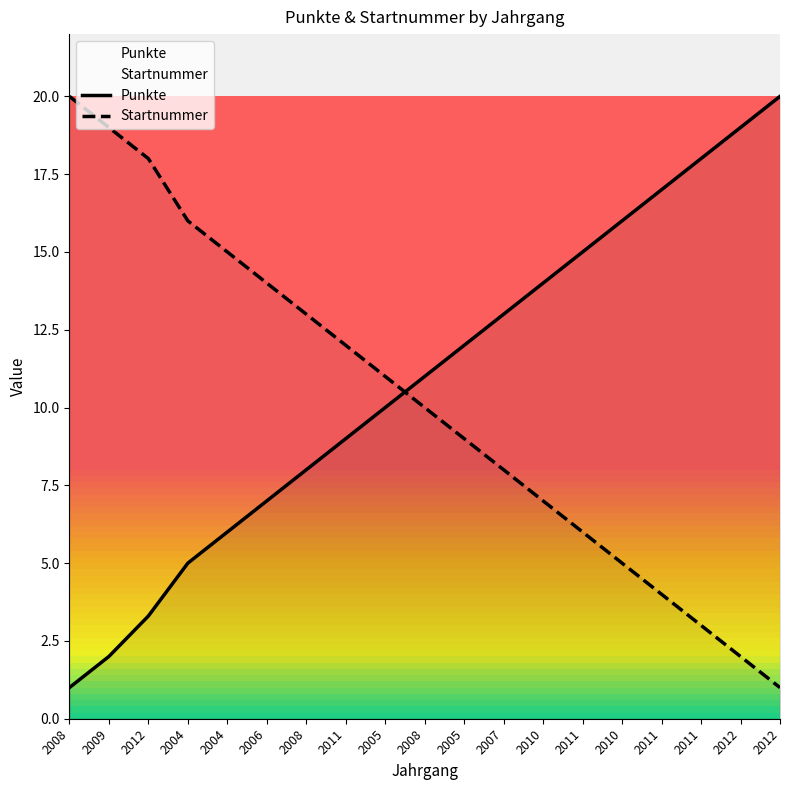

At how many categories does at least one series exceed 2?

19